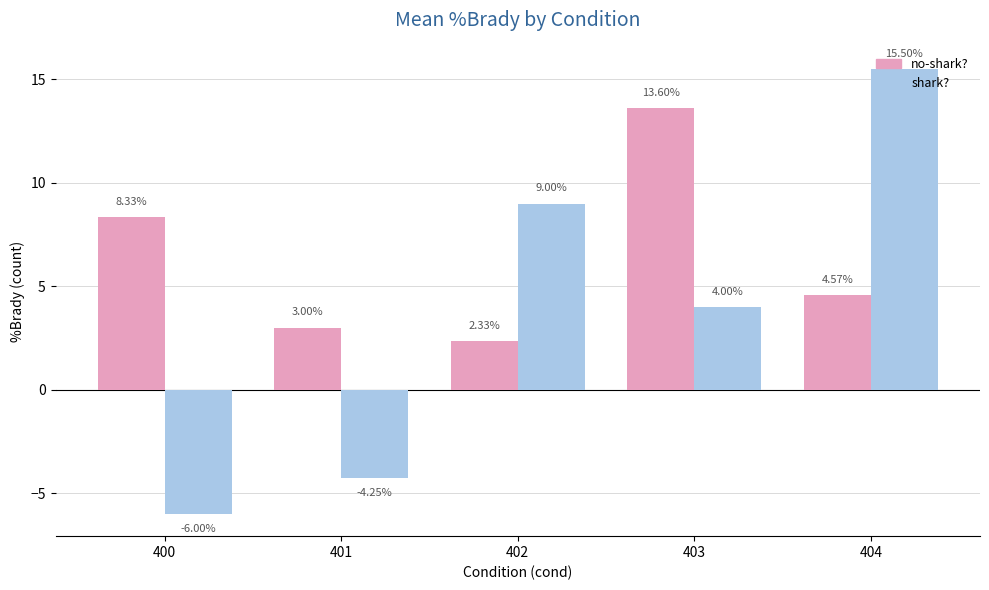

What is the difference between the second highest and second lowest values in the no-shark? series?

5.3